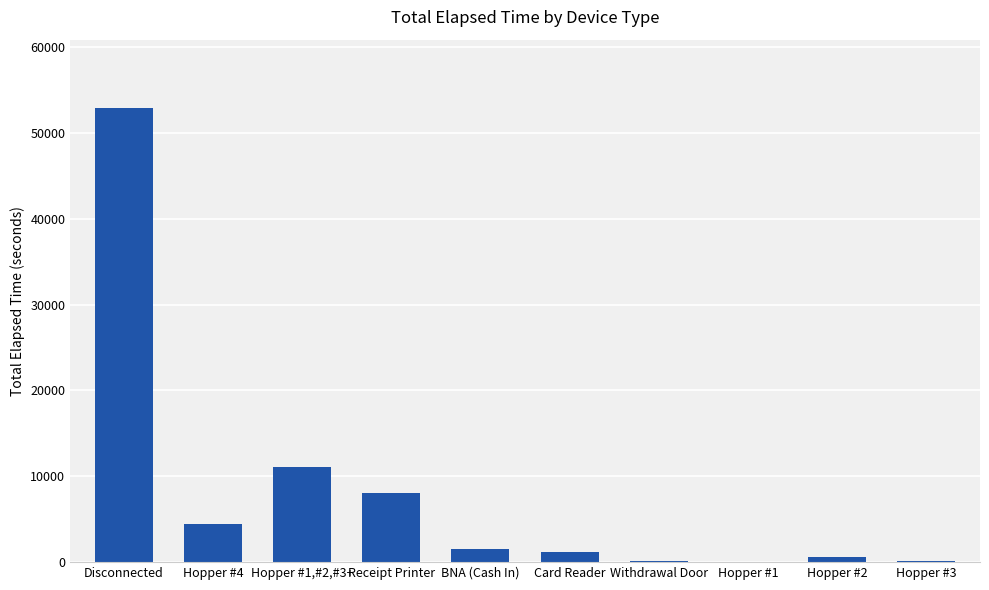

What is the maximum value shown in the chart?

52920